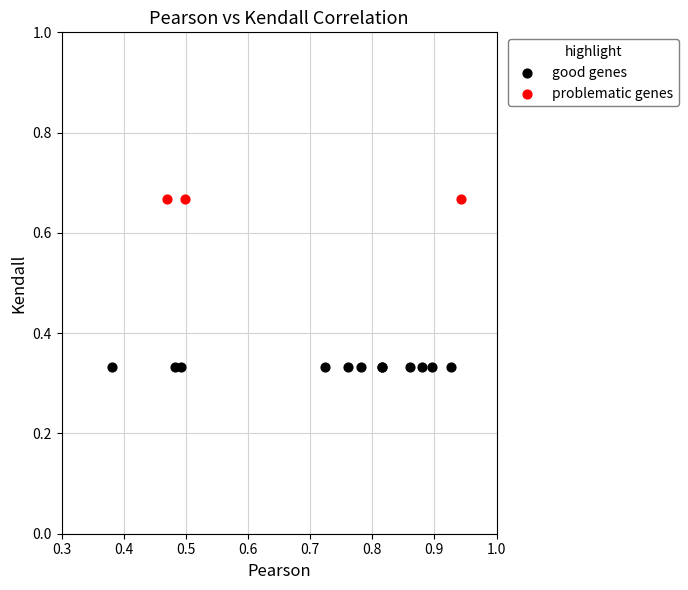

What are all the series names shown in the legend?

good genes, problematic genes